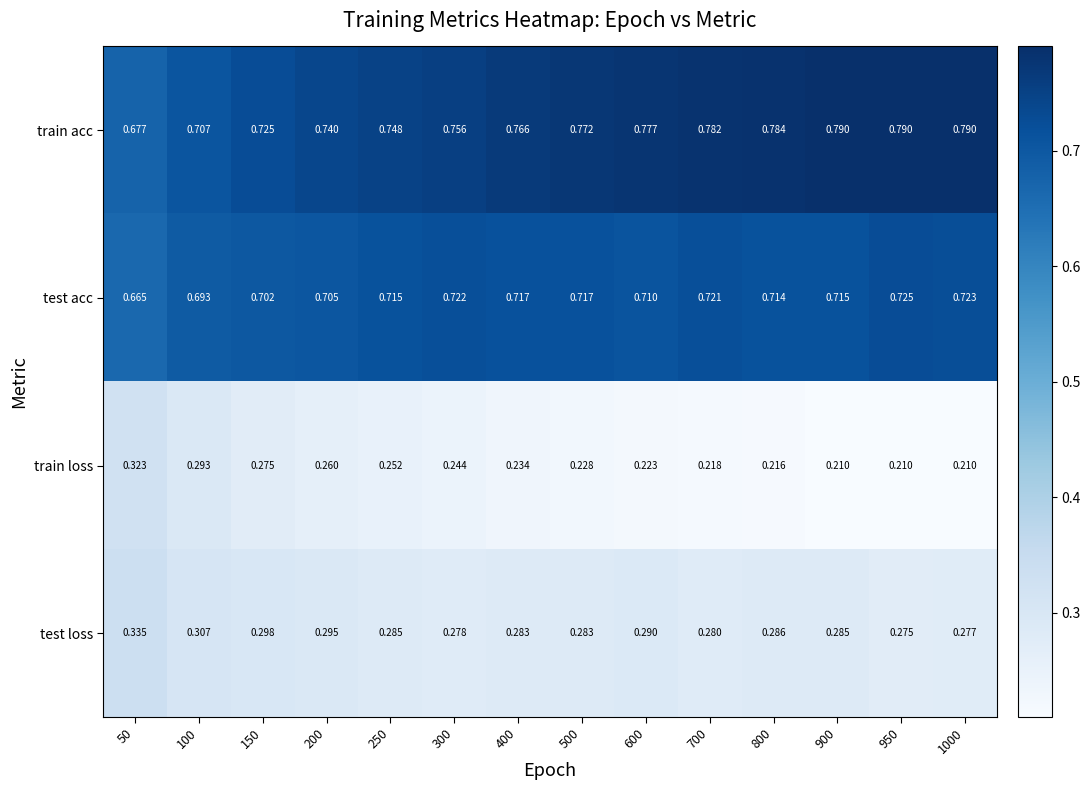

How many categories are shown in the chart?

14